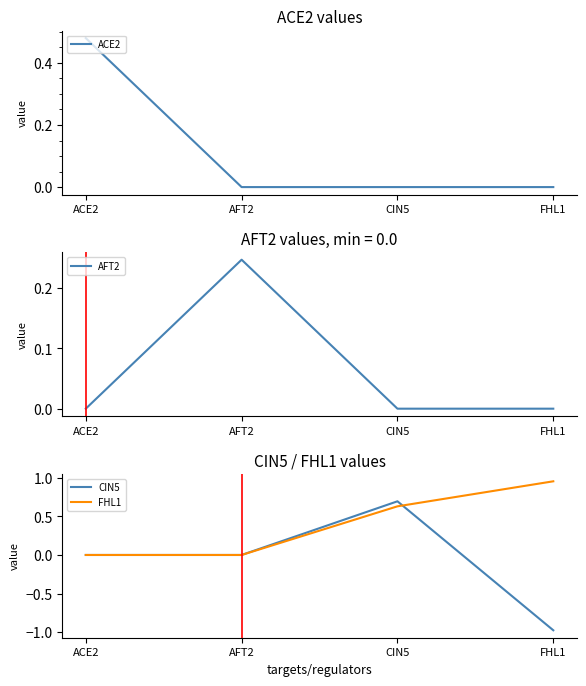

Which series has the widest spread of values?

CIN5